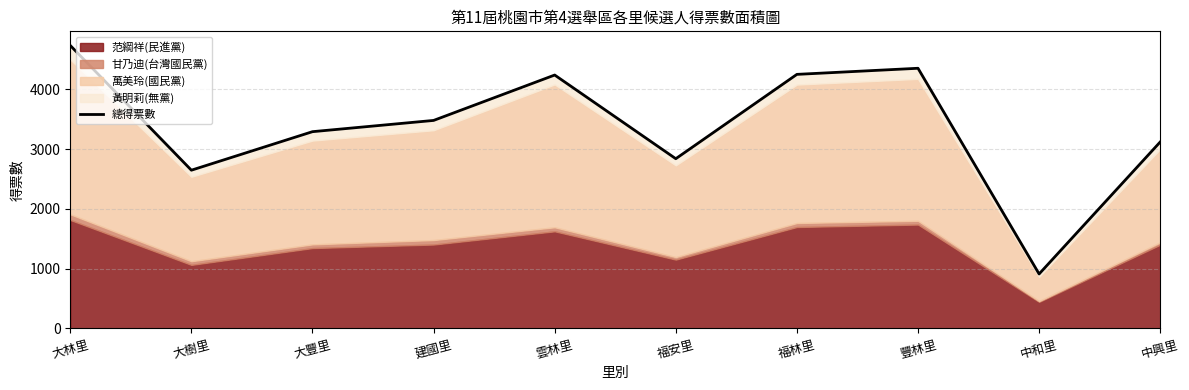

Rank the categories by value from lowest to highest.

中和里, 大樹里, 福安里, 中興里, 大豐里, 建國里, 雲林里, 福林里, 豐林里, 大林里